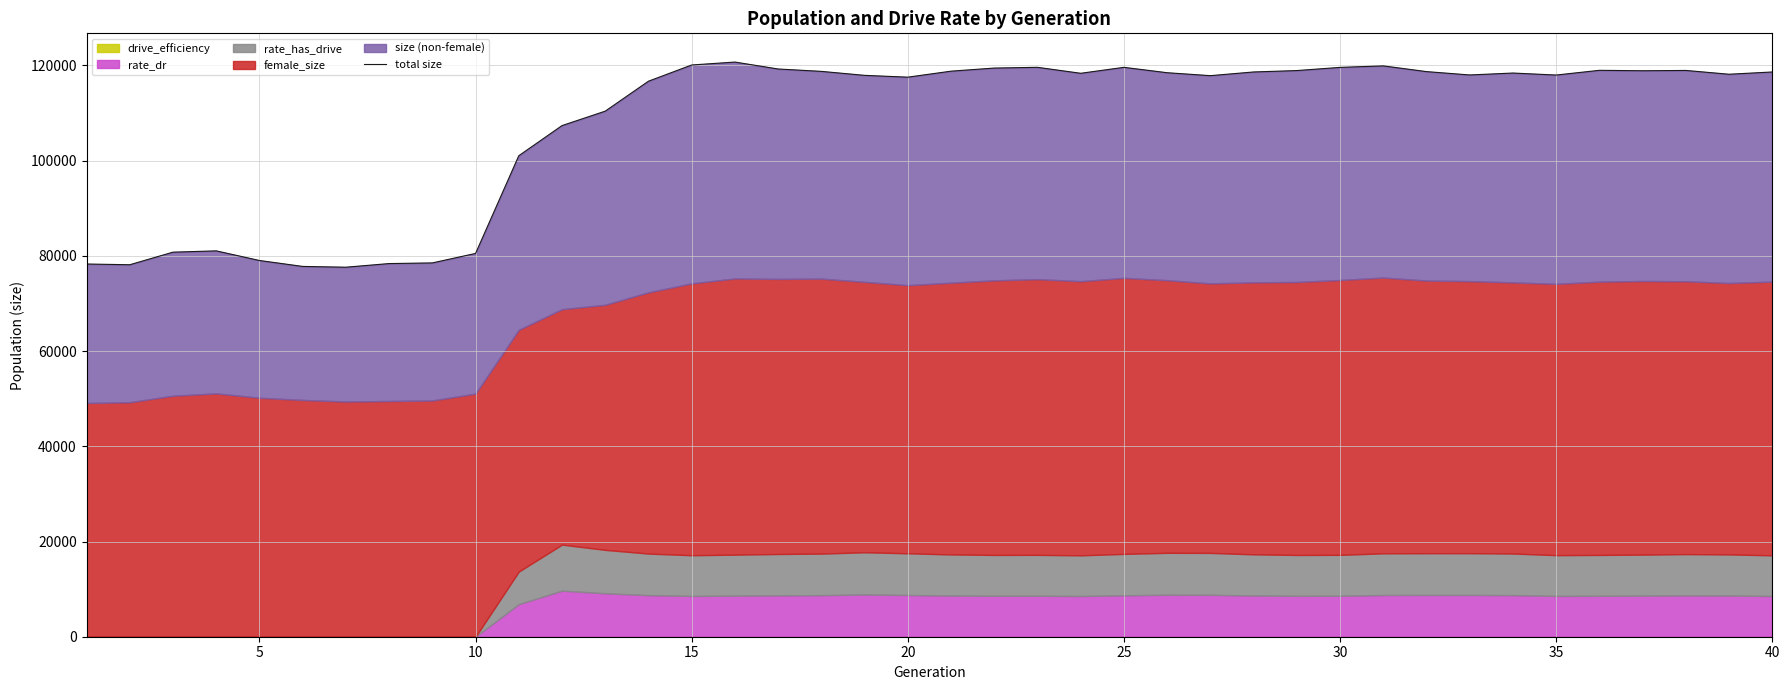

The value at 20 is 170691.4. True or false?

False